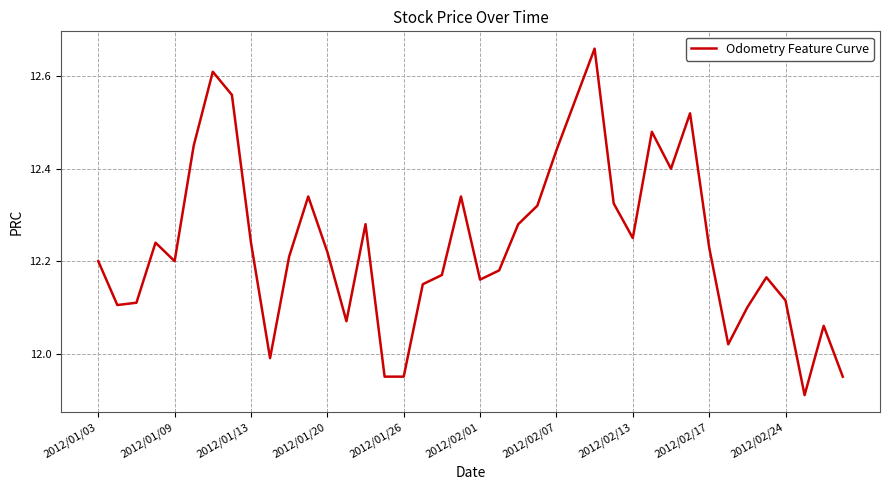

Does the chart have visible grid lines?

Yes